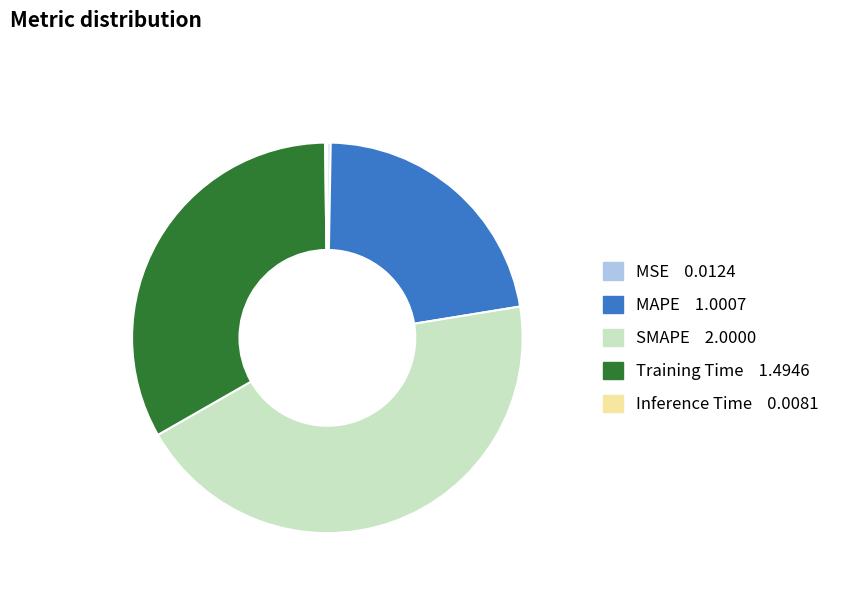

Which has a higher value, Training Time or SMAPE?

SMAPE